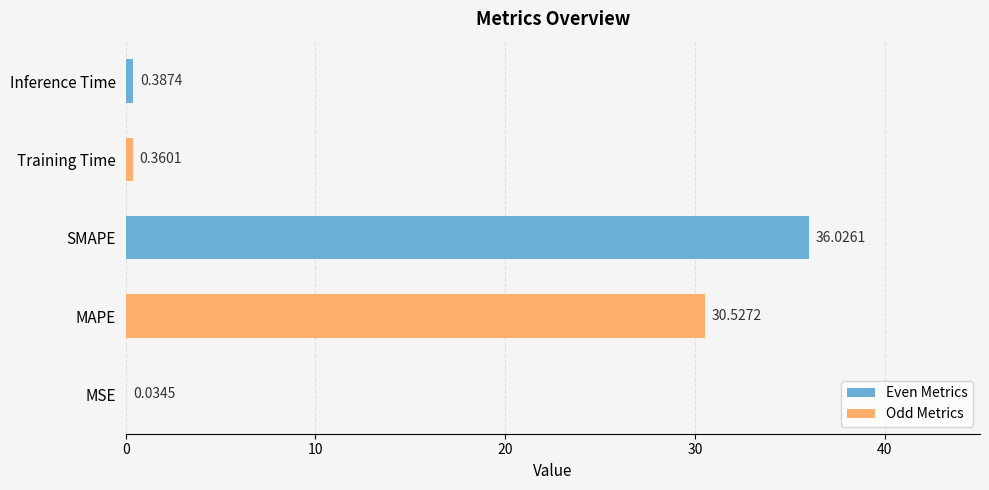

What is the sum of all values?

67.3